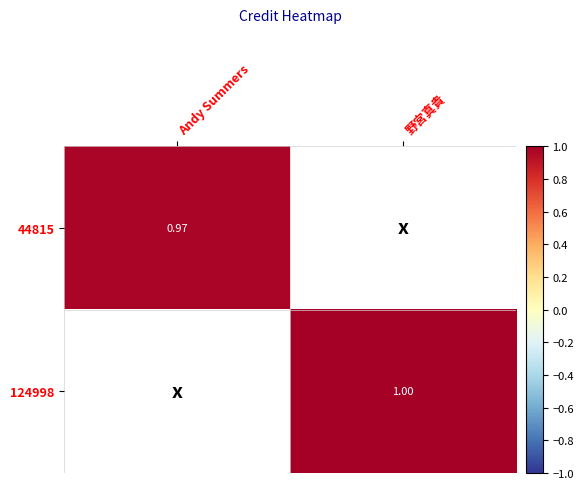

At which category does the chart reach its minimum across all series?

Andy Summers